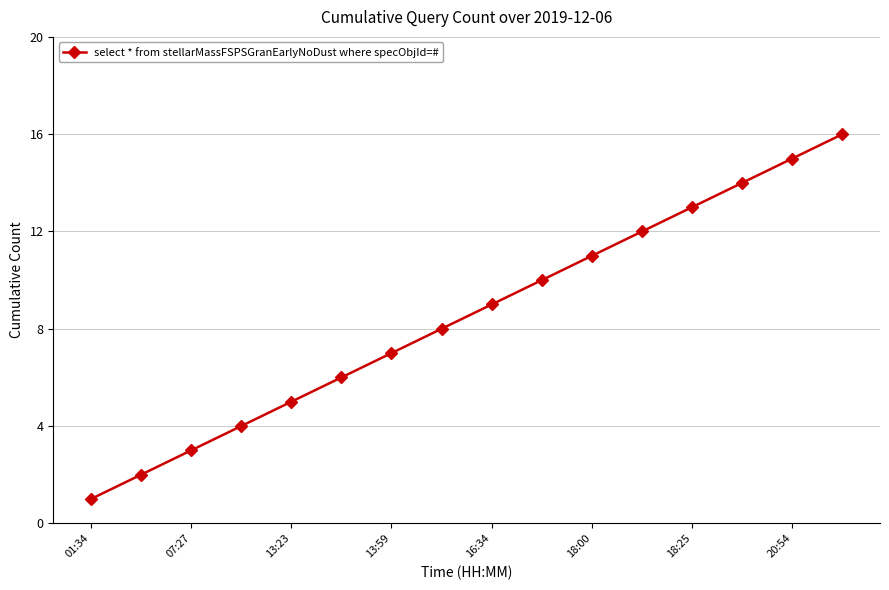

What is the difference between the second highest and second lowest values?

13